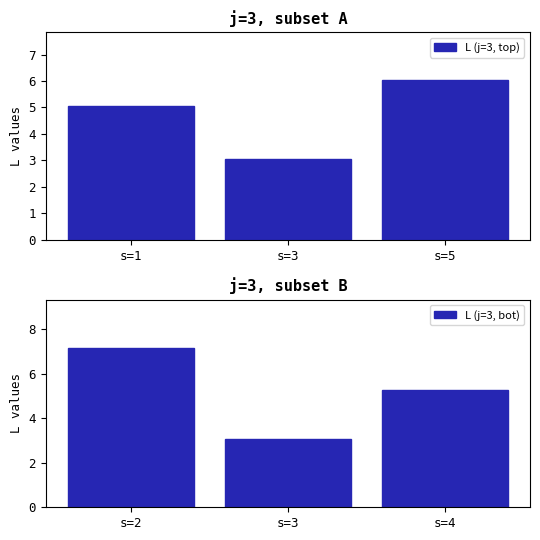

What is the highest value of the L (j=3, bot) series?

7.2